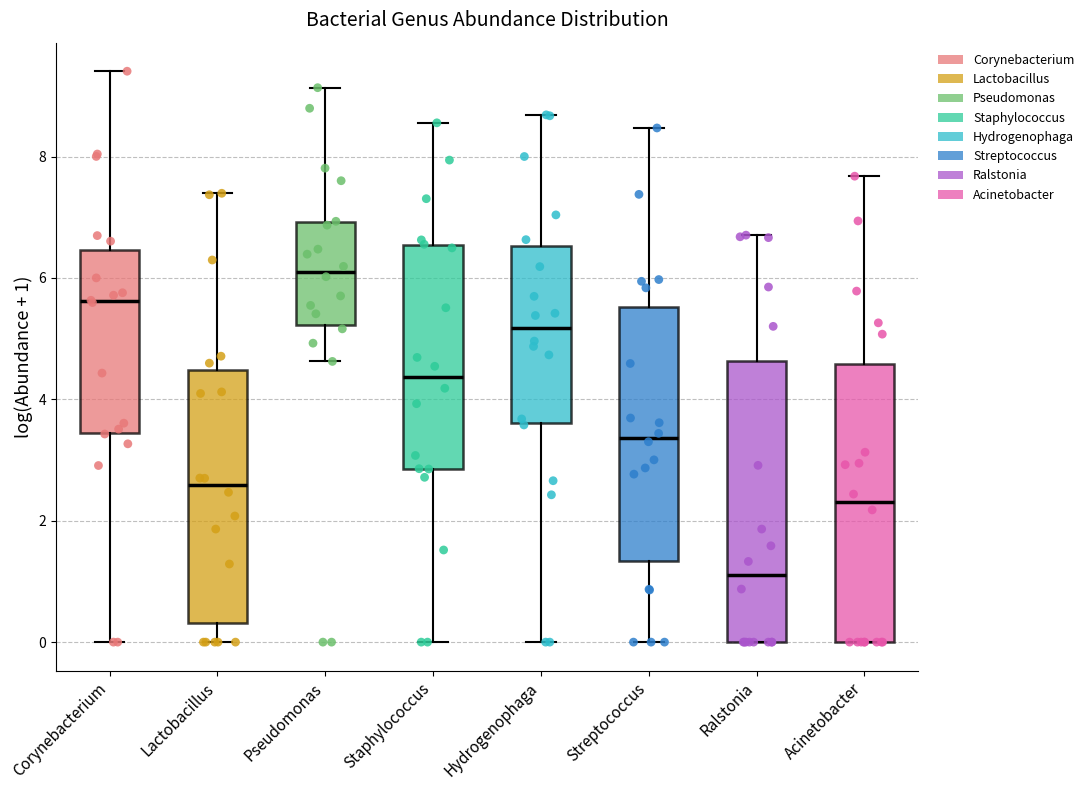

Where does the median line of the box for Staphylococcus sit on the y-axis? The values are not printed on the chart, so give them approximately, as read against the axis.

4.4